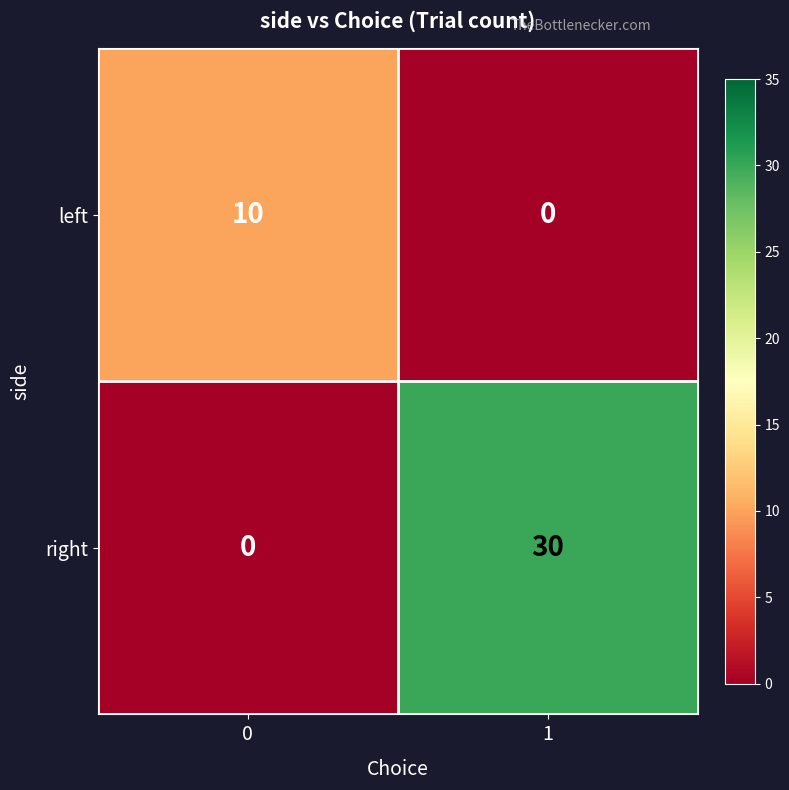

At 0, list the series in order from largest to smallest.

left, right